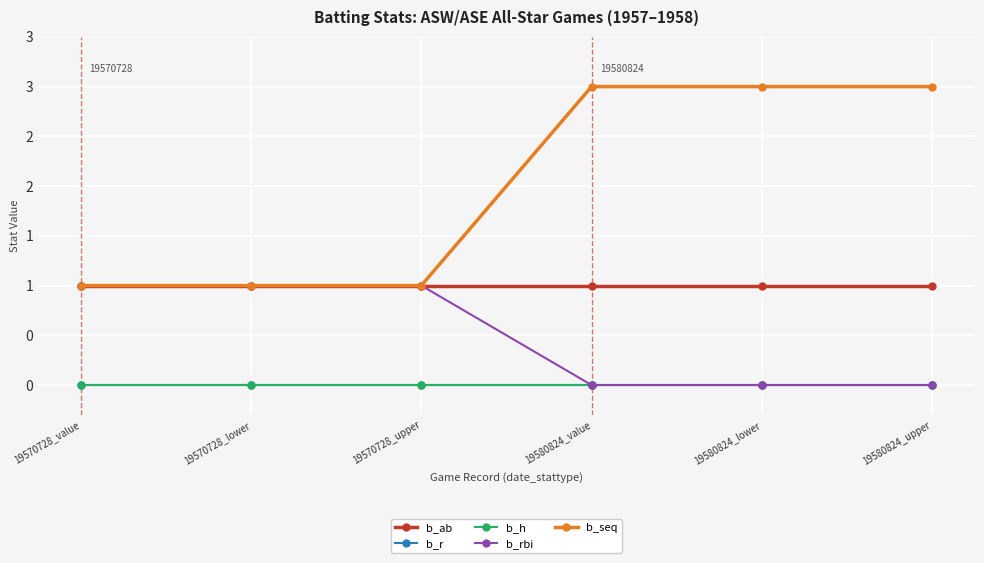

Is this an area chart (filled region under the line)?

No